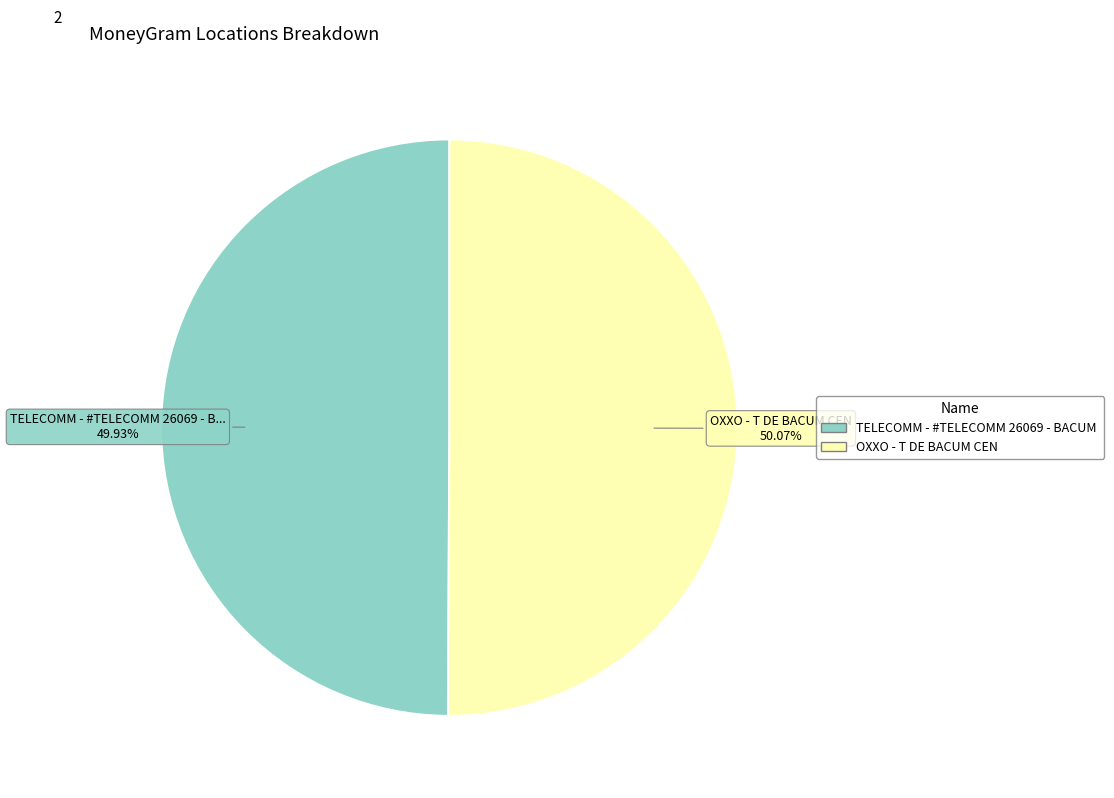

Is there a majority slice in this chart?

Yes